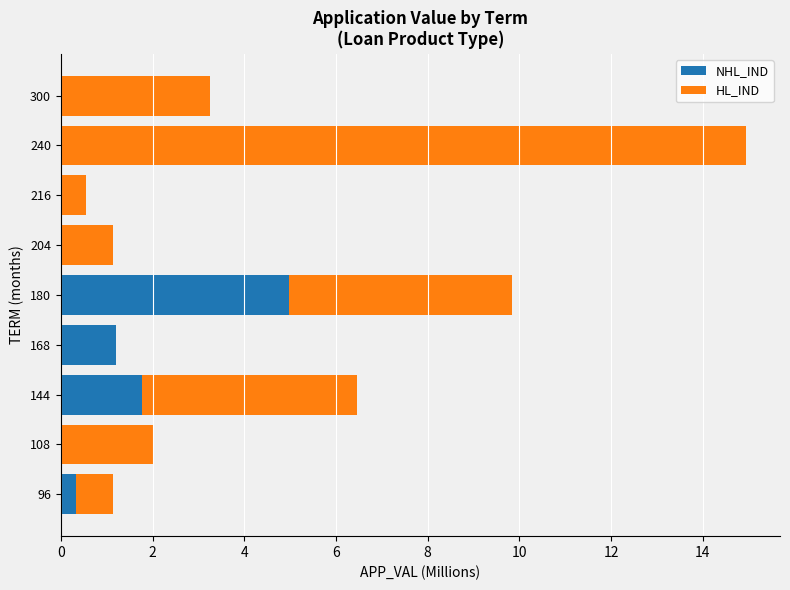

At which category is the sum across all series the highest?

240